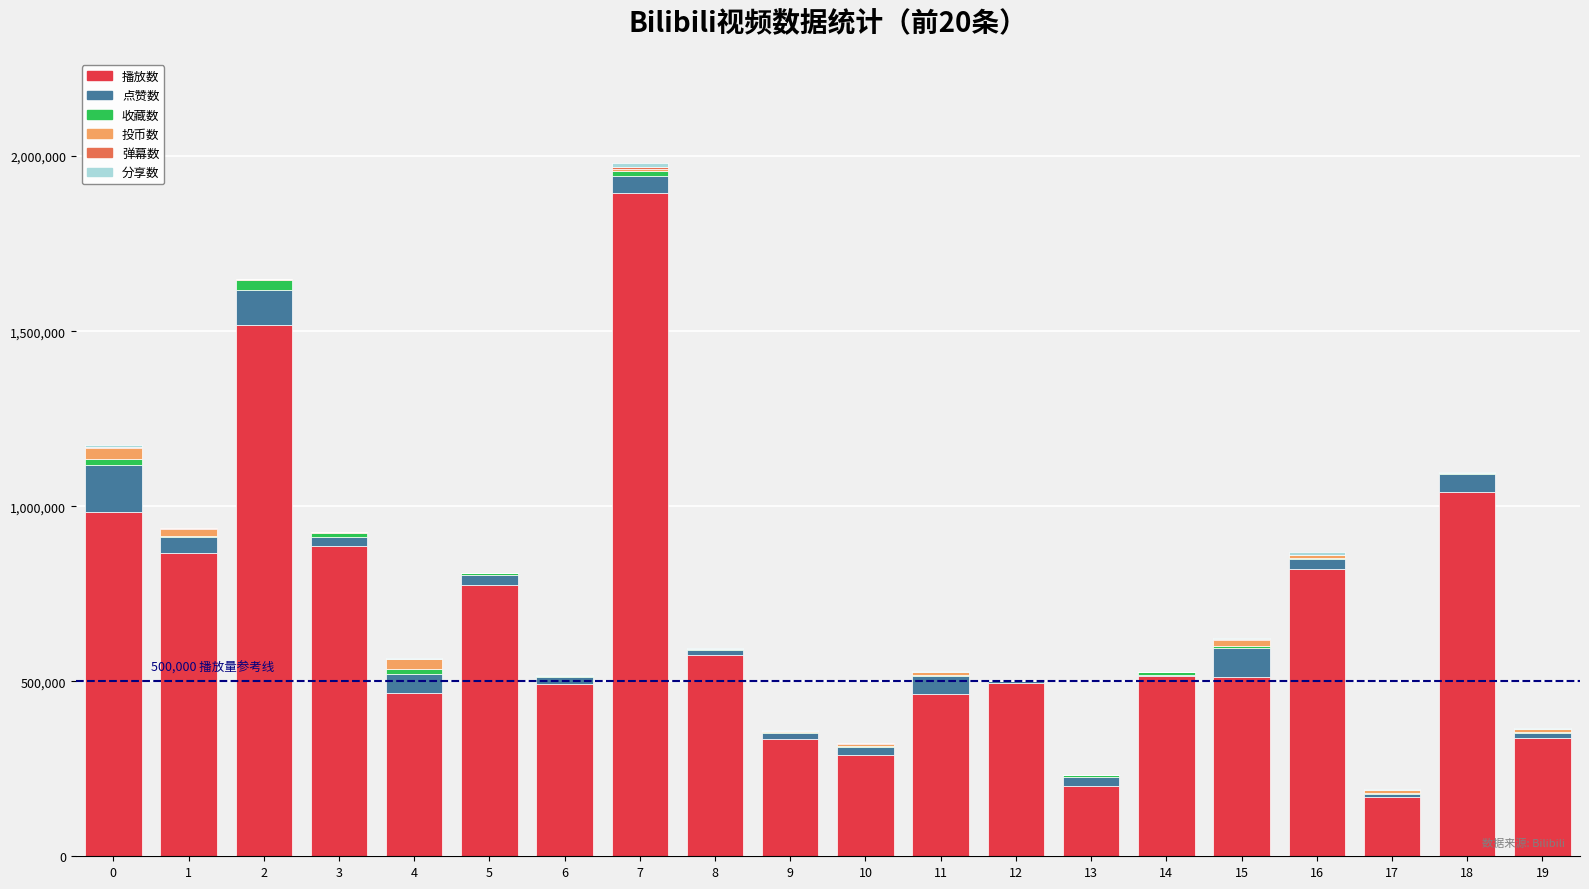

How many categories are shown in the chart?

20